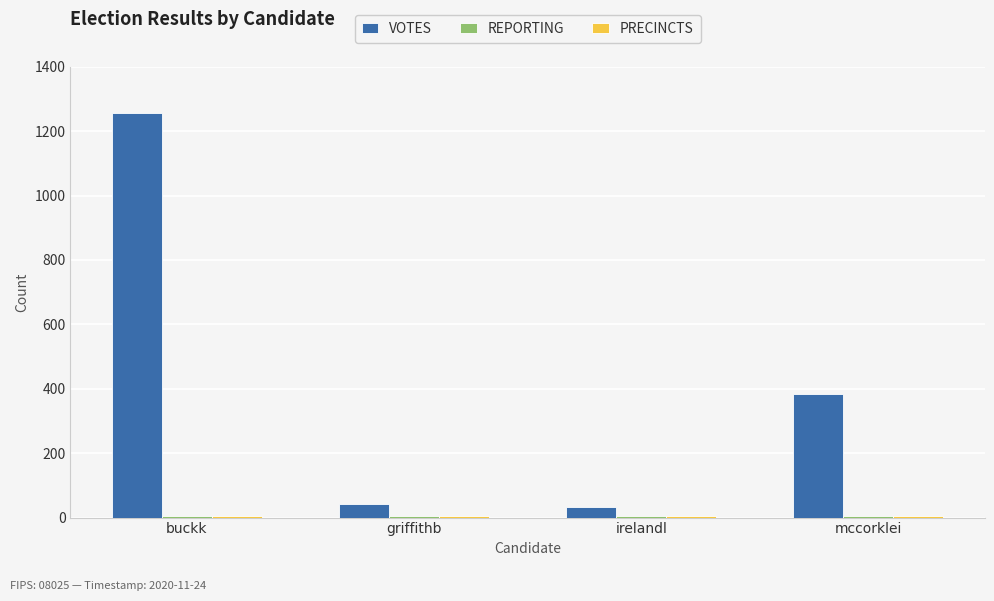

At which category is the sum across all series the highest?

buckk